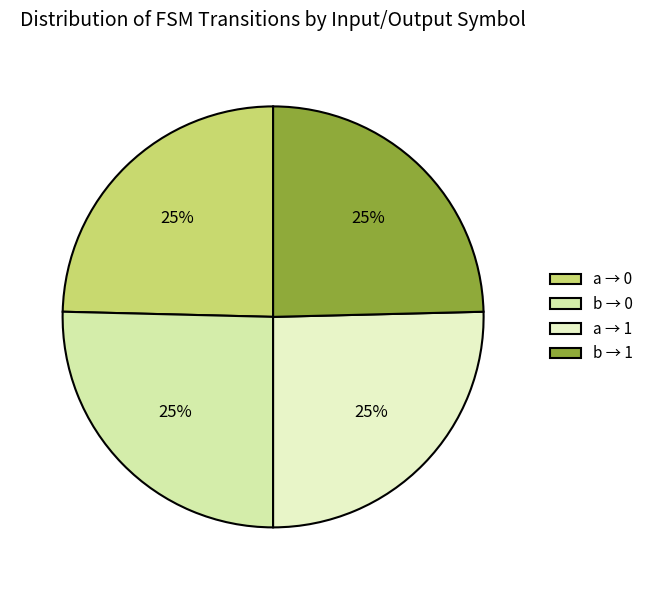

How many slices are in this pie chart?

4